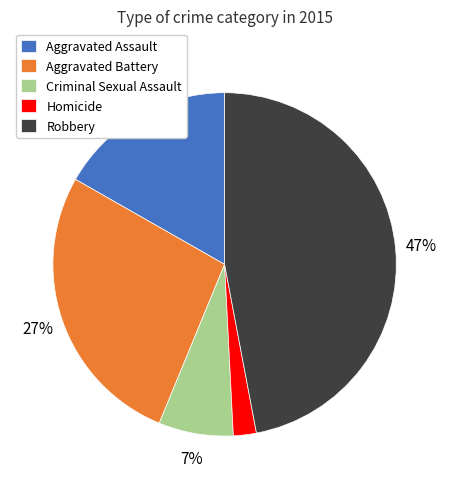

Which slice is the largest?

Robbery